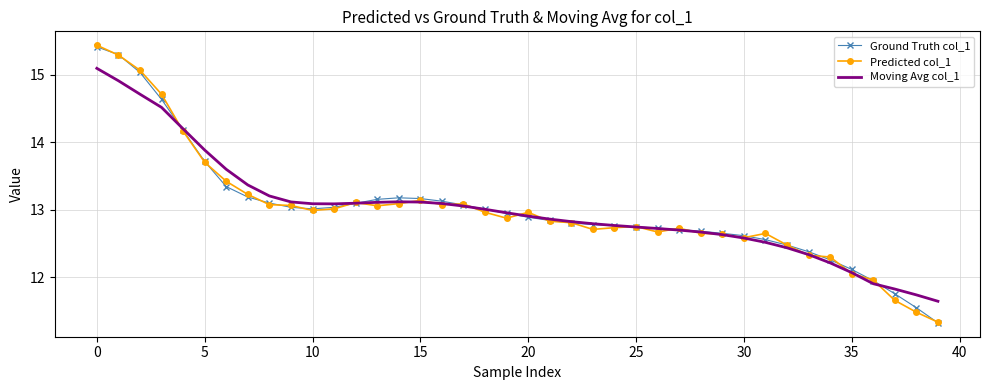

Which series ends up on top after the final intersection of Ground Truth col_1 and Moving Avg col_1?

Moving Avg col_1